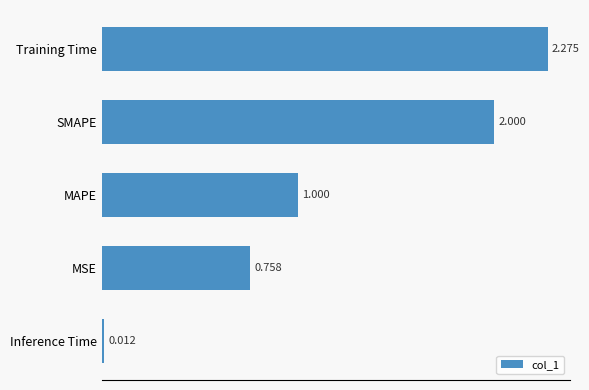

Which has a higher value, SMAPE or MAPE?

SMAPE